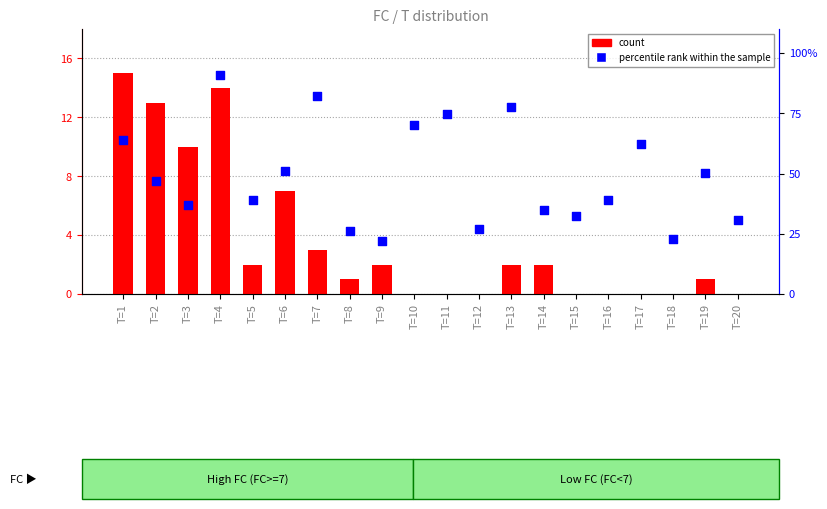

What are all the series names shown in the legend?

count, percentile rank within the sample